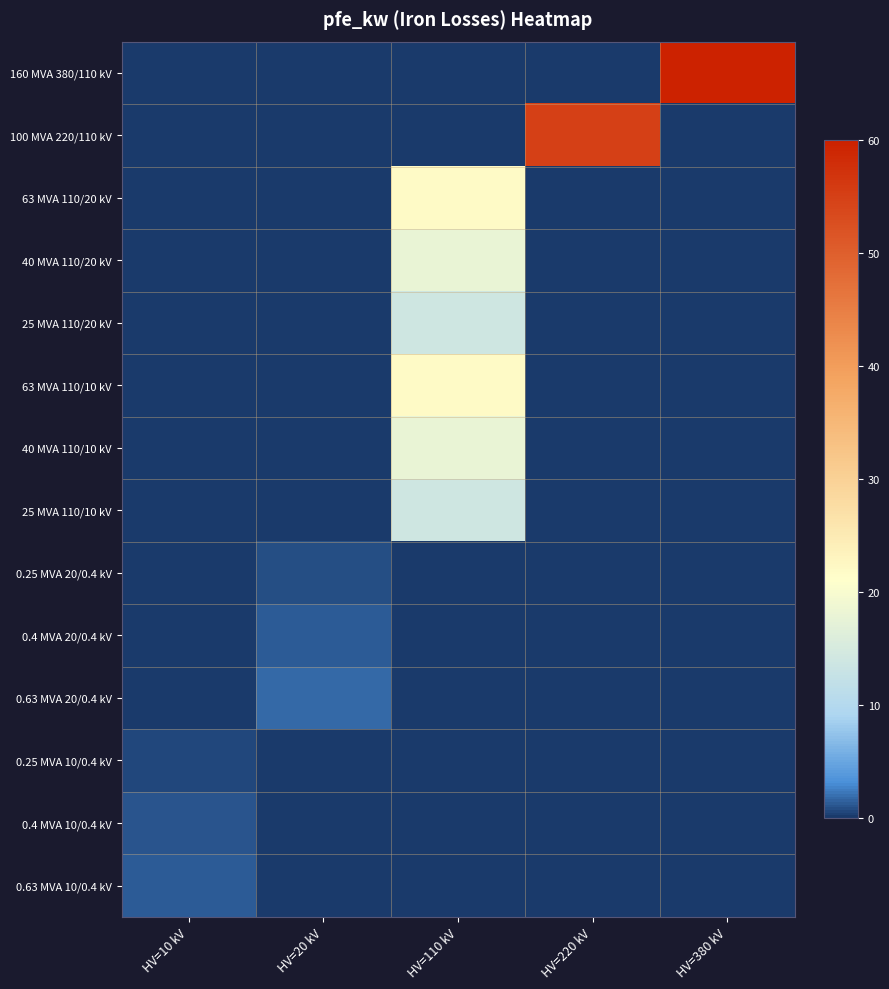

Reading left to right, list all the values displayed in this chart.

160 MVA 380/110 kV: HV=10 kV=0.0	HV=20 kV=0.0	HV=110 kV=0.0	HV=220 kV=0.0	HV=380 kV=60.0
100 MVA 220/110 kV: HV=10 kV=0.0	HV=20 kV=0.0	HV=110 kV=0.0	HV=220 kV=55.0	HV=380 kV=0.0
63 MVA 110/20 kV: HV=10 kV=0.0	HV=20 kV=0.0	HV=110 kV=22.0	HV=220 kV=0.0	HV=380 kV=0.0
40 MVA 110/20 kV: HV=10 kV=0.0	HV=20 kV=0.0	HV=110 kV=18.0	HV=220 kV=0.0	HV=380 kV=0.0
25 MVA 110/20 kV: HV=10 kV=0.0	HV=20 kV=0.0	HV=110 kV=14.0	HV=220 kV=0.0	HV=380 kV=0.0
63 MVA 110/10 kV: HV=10 kV=0.0	HV=20 kV=0.0	HV=110 kV=22.0	HV=220 kV=0.0	HV=380 kV=0.0
40 MVA 110/10 kV: HV=10 kV=0.0	HV=20 kV=0.0	HV=110 kV=18.0	HV=220 kV=0.0	HV=380 kV=0.0
25 MVA 110/10 kV: HV=10 kV=0.0	HV=20 kV=0.0	HV=110 kV=14.0	HV=220 kV=0.0	HV=380 kV=0.0
0.25 MVA 20/0.4 kV: HV=10 kV=0.0	HV=20 kV=0.8	HV=110 kV=0.0	HV=220 kV=0.0	HV=380 kV=0.0
0.4 MVA 20/0.4 kV: HV=10 kV=0.0	HV=20 kV=1.4	HV=110 kV=0.0	HV=220 kV=0.0	HV=380 kV=0.0
0.63 MVA 20/0.4 kV: HV=10 kV=0.0	HV=20 kV=1.6	HV=110 kV=0.0	HV=220 kV=0.0	HV=380 kV=0.0
0.25 MVA 10/0.4 kV: HV=10 kV=0.6	HV=20 kV=0.0	HV=110 kV=0.0	HV=220 kV=0.0	HV=380 kV=0.0
0.4 MVA 10/0.4 kV: HV=10 kV=0.9	HV=20 kV=0.0	HV=110 kV=0.0	HV=220 kV=0.0	HV=380 kV=0.0
0.63 MVA 10/0.4 kV: HV=10 kV=1.2	HV=20 kV=0.0	HV=110 kV=0.0	HV=220 kV=0.0	HV=380 kV=0.0